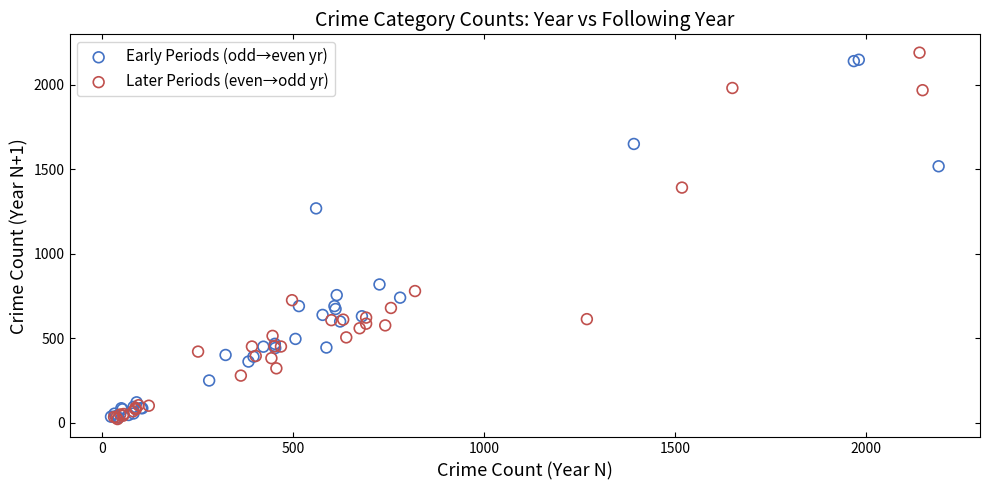

Which series reaches the maximum Y coordinate?

Later Periods (even→odd yr)